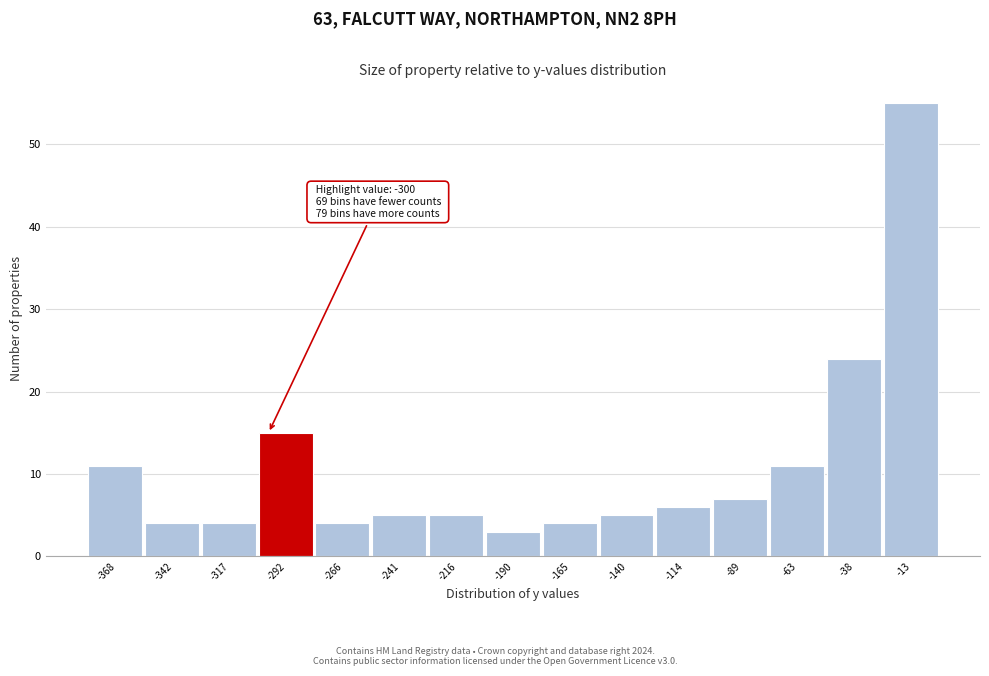

Over which range of the x-axis is the bar tallest?

-25 to 0